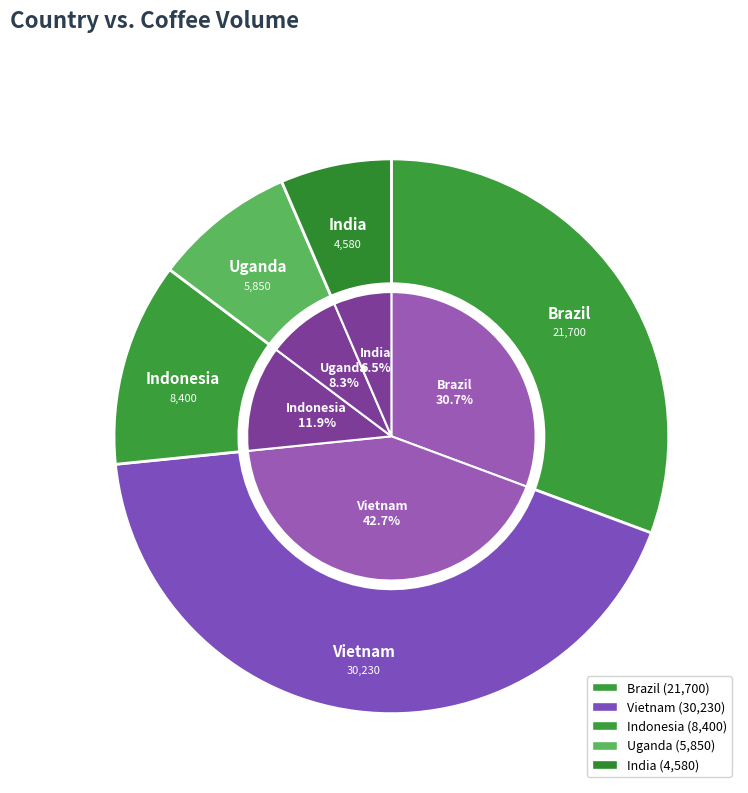

What percentage do India and Indonesia together represent?

18.3%